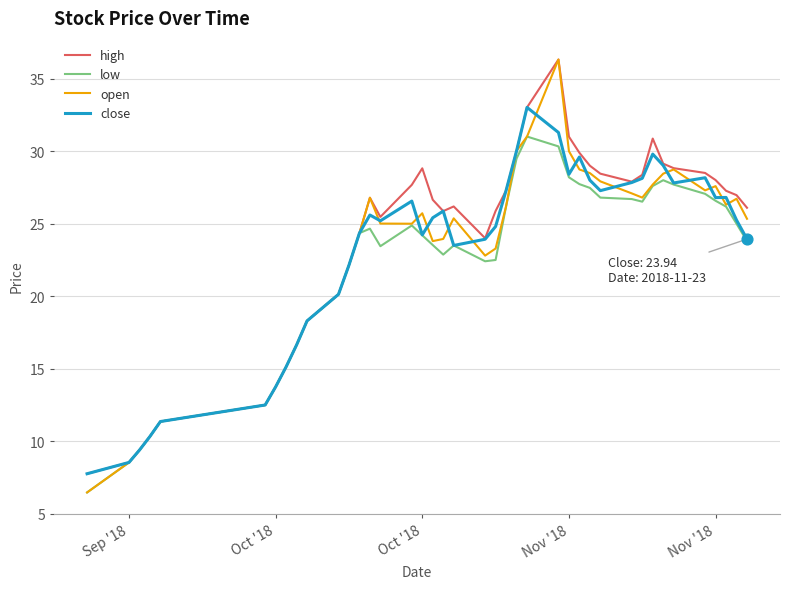

What is the highest value of the open series?

36.3